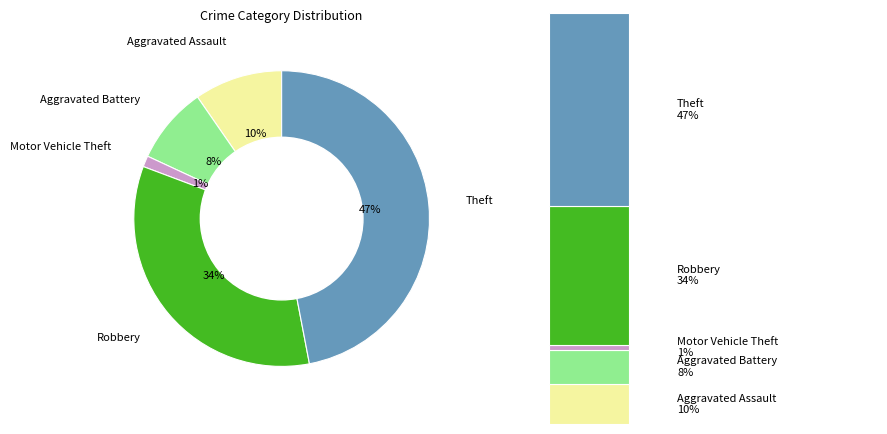

Is there any slice that represents more than half of the pie?

No